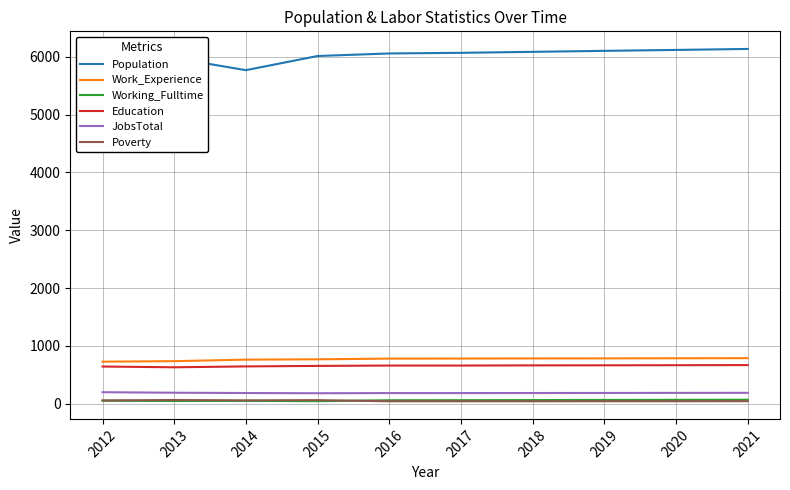

In Working_Fulltime, how many points are higher than both neighbors (excluding endpoints)?

1